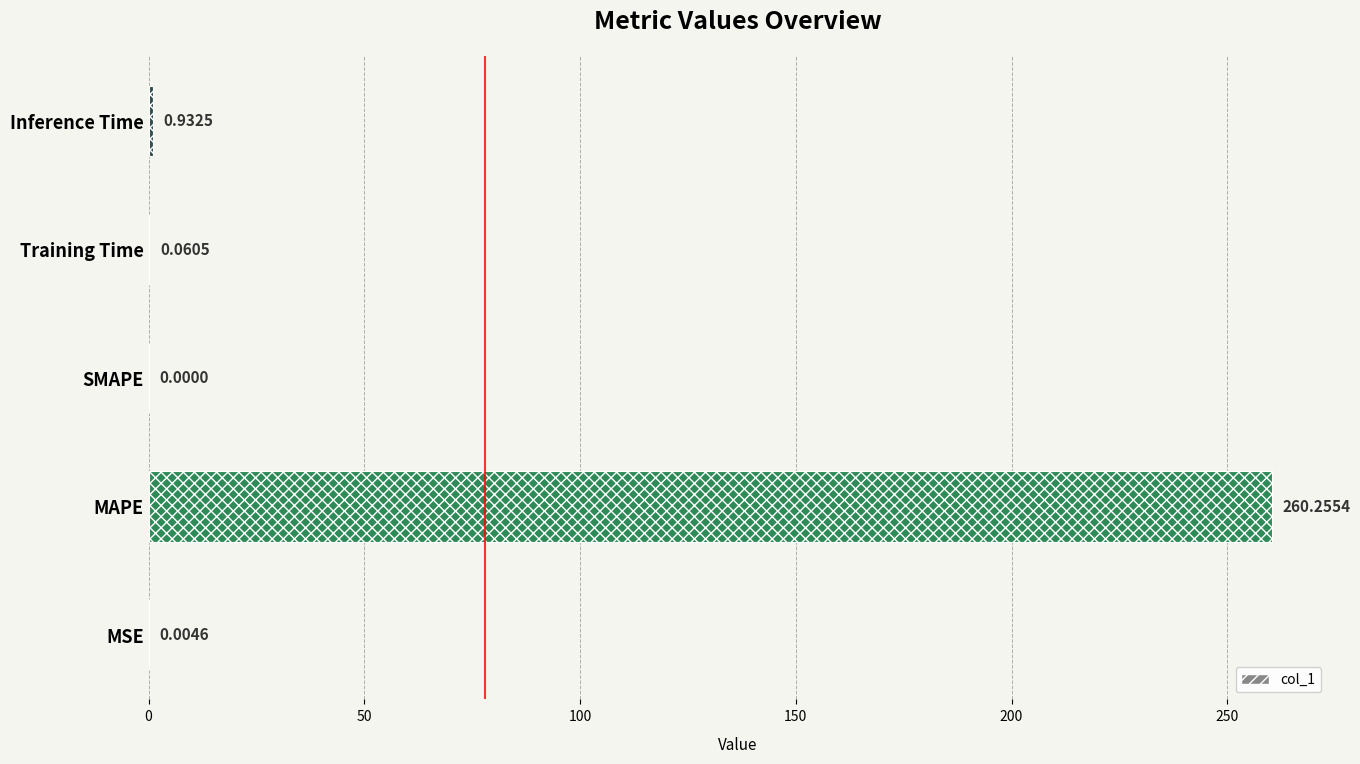

What is the sum of all values?

261.3